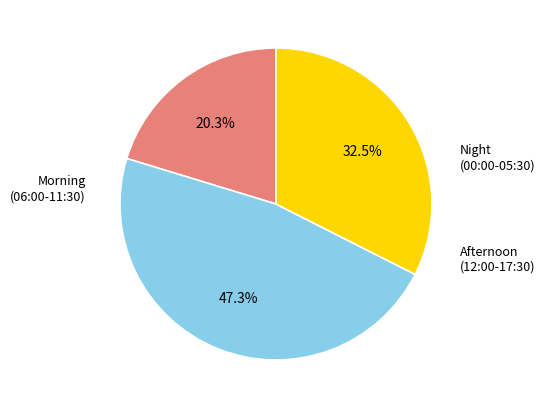

Is there any slice that represents more than half of the pie?

No